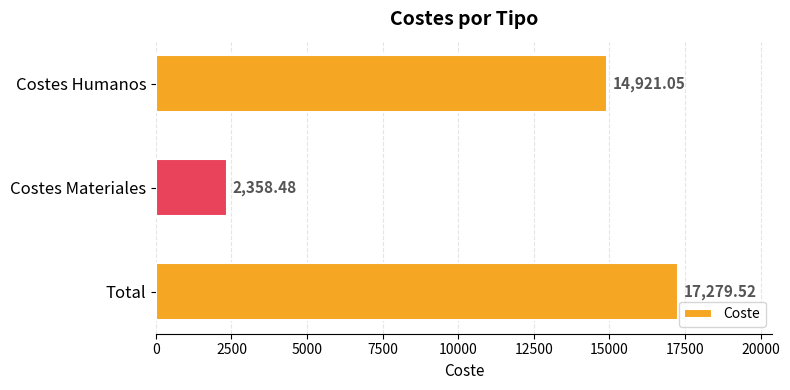

What is the label of the 1st bar from the top?

Costes Humanos